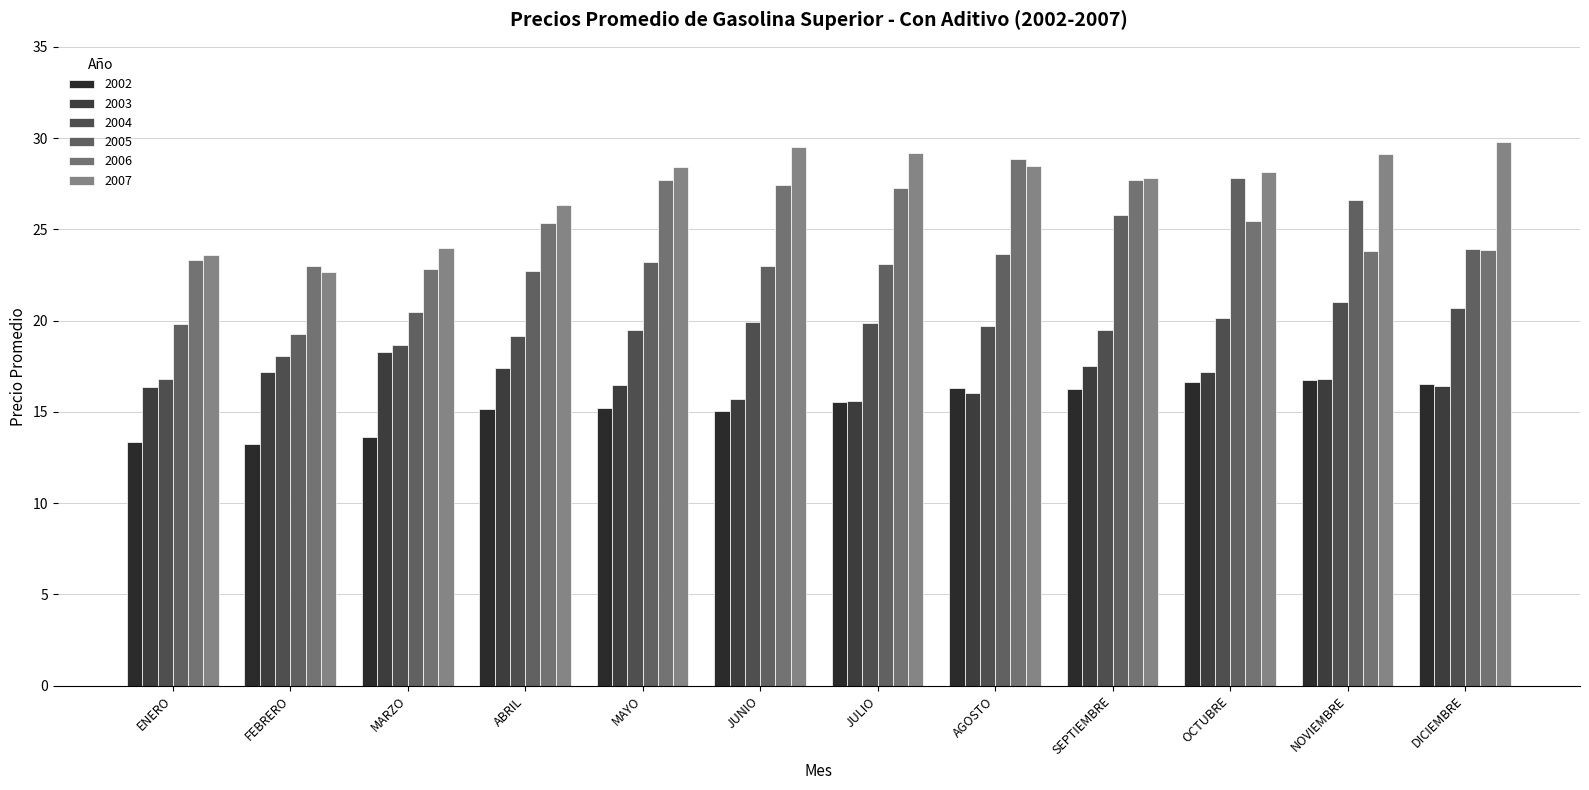

What is the average value of the 2005 series?

23.3